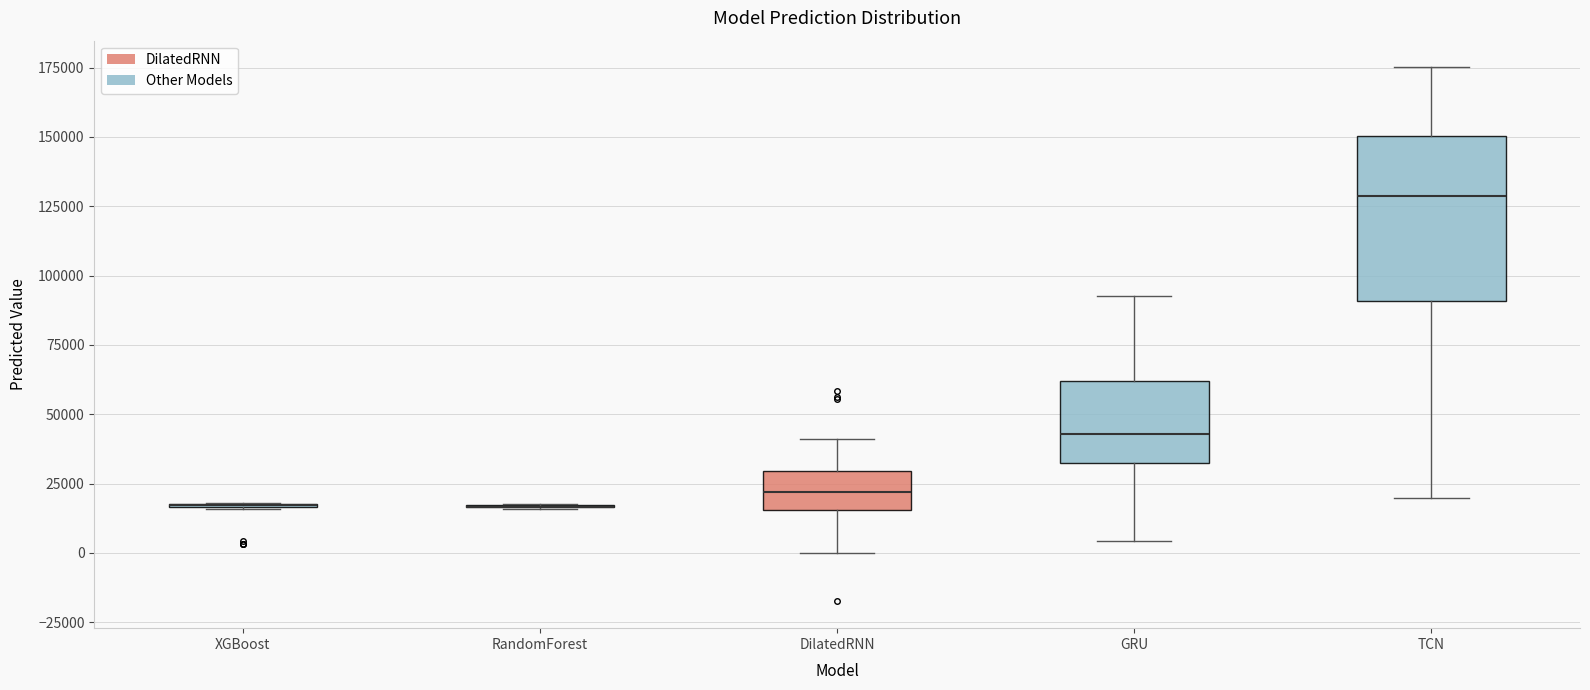

Reading left to right, transcribe this box plot: for each box, give where its median line is, the range the box spans, and where its two whiskers end, as read against the y-axis. The values are not printed on the chart, so give them approximately, as read against the axis.

XGBoost: box collapsed to a line at 15000, whiskers 15000 to 20000
RandomForest: box collapsed to a line at 15000, whiskers 15000 to 15000
DilatedRNN: median 20000, box 15000 to 30000, whiskers 0 to 40000
GRU: median 45000, box 30000 to 60000, whiskers 5000 to 95000
TCN: median 130000, box 90000 to 150000, whiskers 20000 to 175000